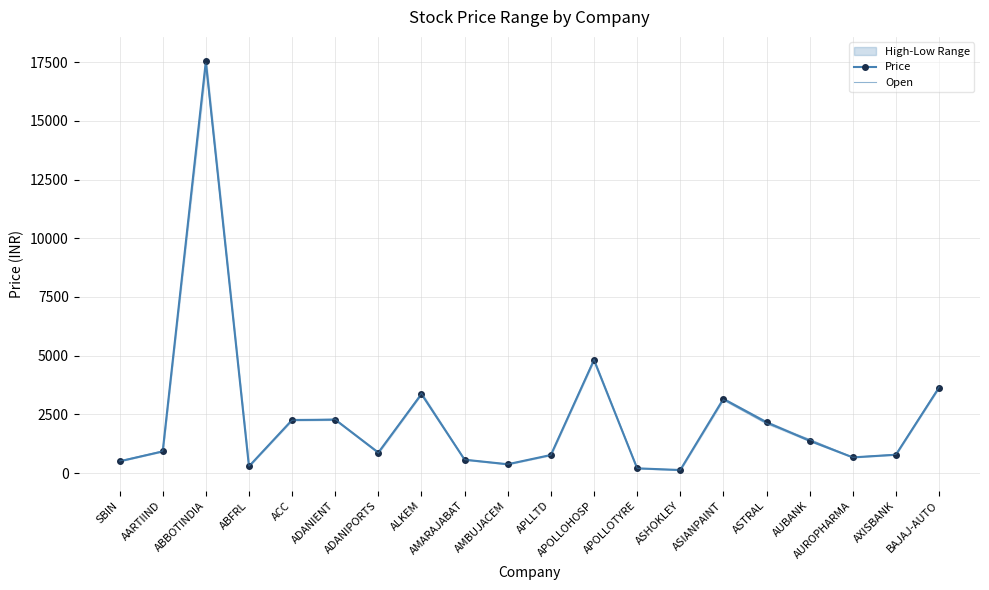

Is it true that Price equals 129.0 at ASHOKLEY?

True